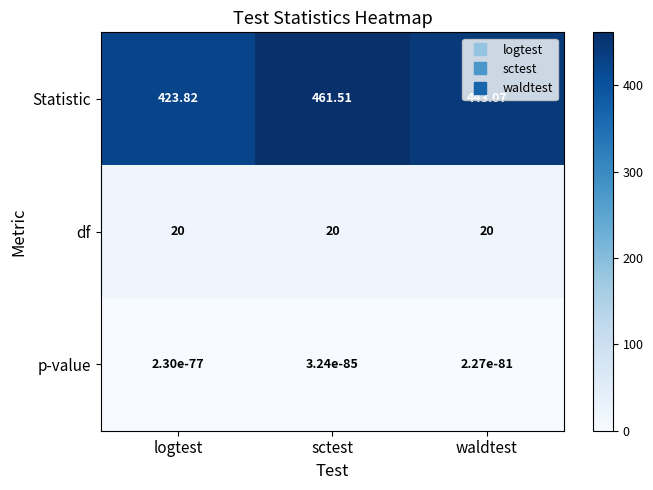

At which label is Statistic closest to 442?

waldtest